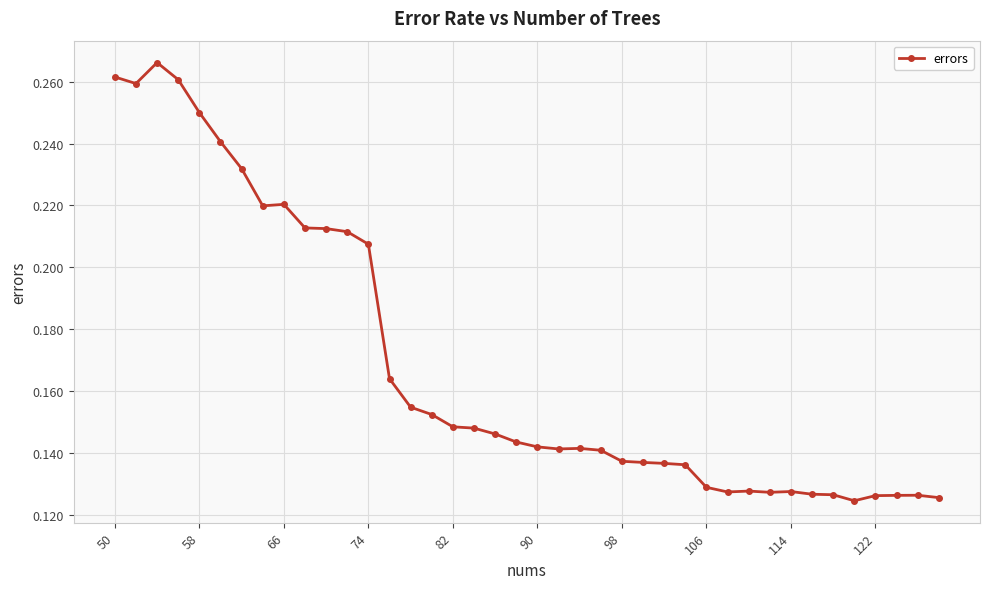

True or false: there are more than 2 points higher than both neighbors.

True